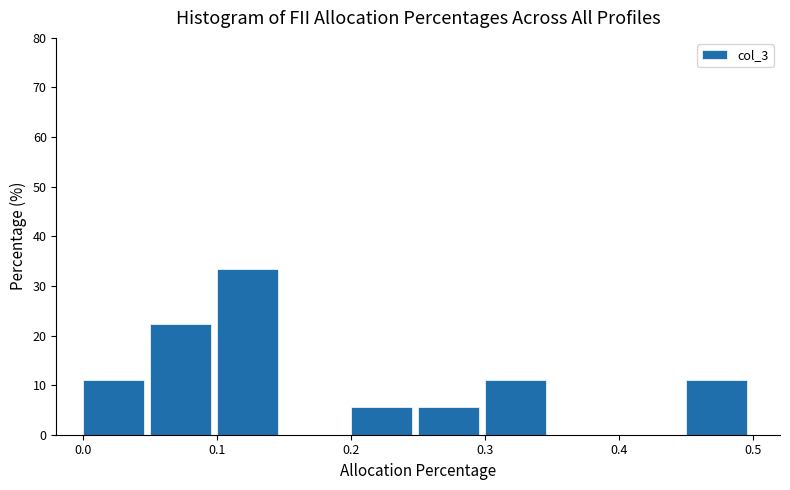

What is the height of the bar covering 0.00 to 0.05 on the x-axis? The values are not printed on the chart, so give them approximately, as read against the axis.

11